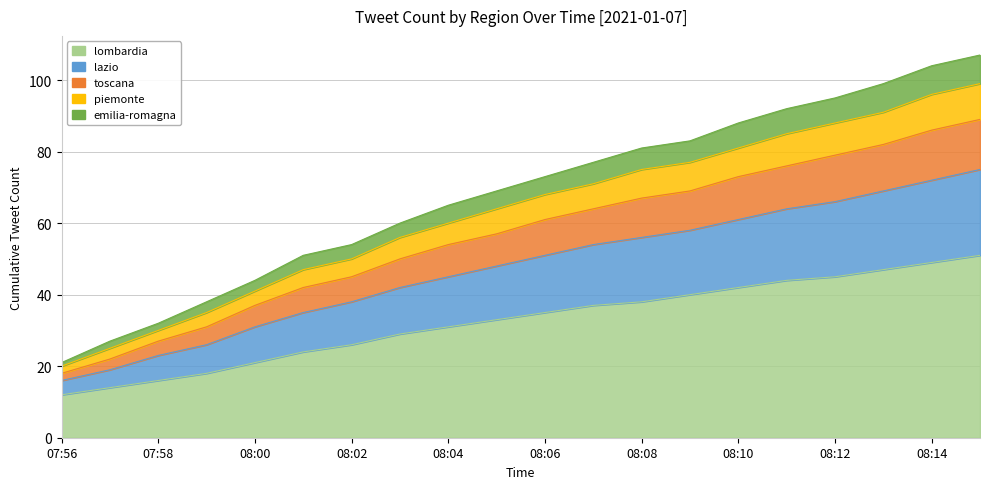

What is the smallest value displayed?

12